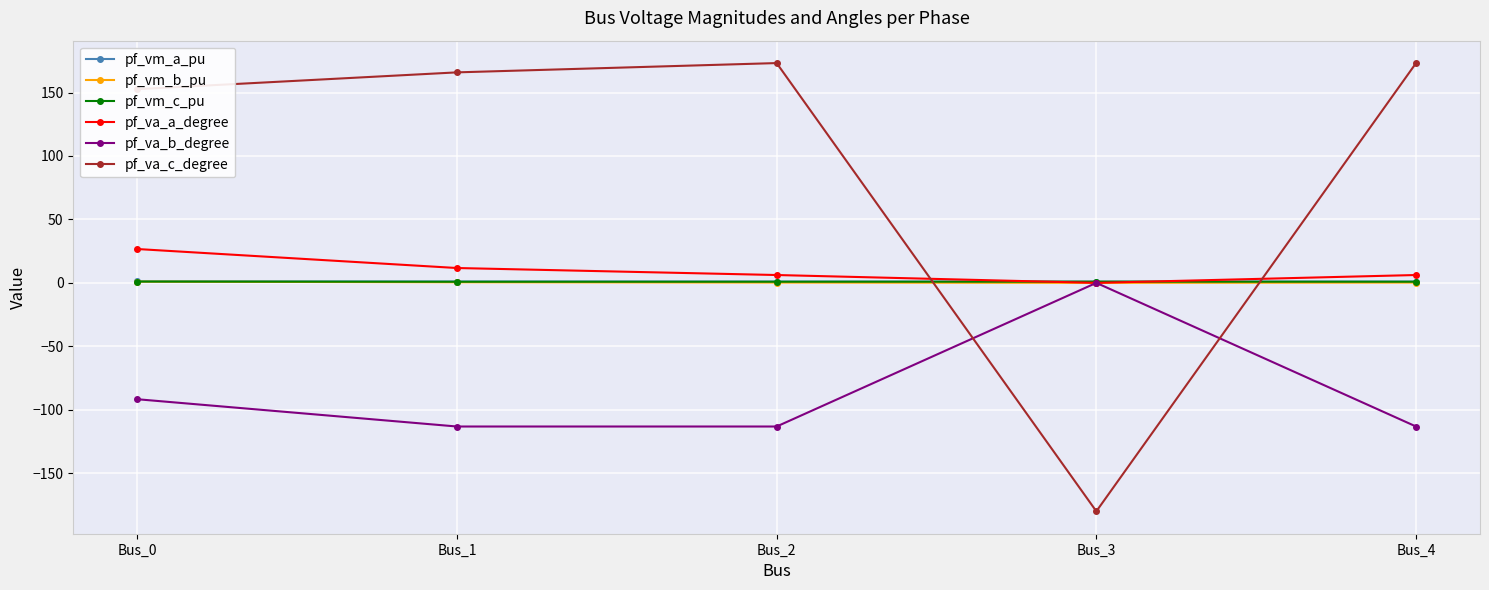

How many data points in pf_va_a_degree are less than 6?

1